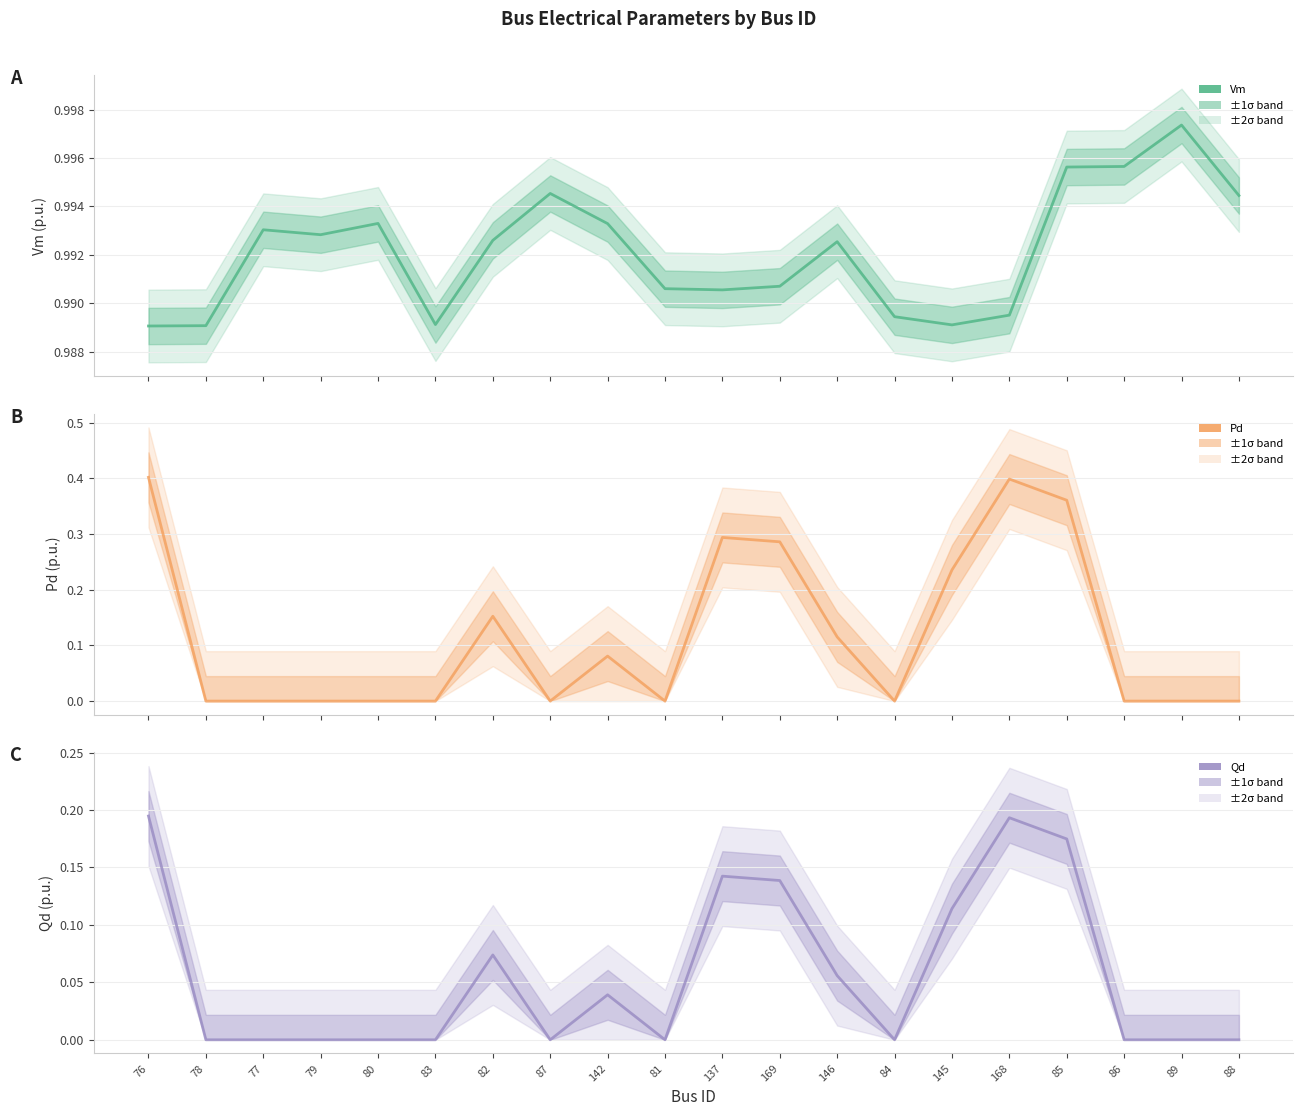

How many interior local valleys does the Vm series have?

4